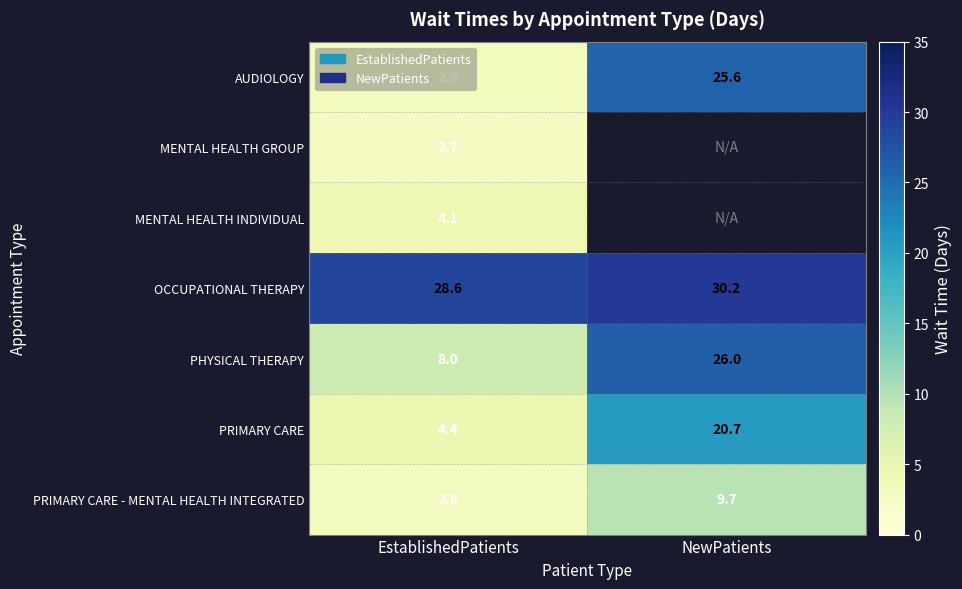

Is it true that PRIMARY CARE - MENTAL HEALTH INTEGRATED equals 4.9 at EstablishedPatients?

False